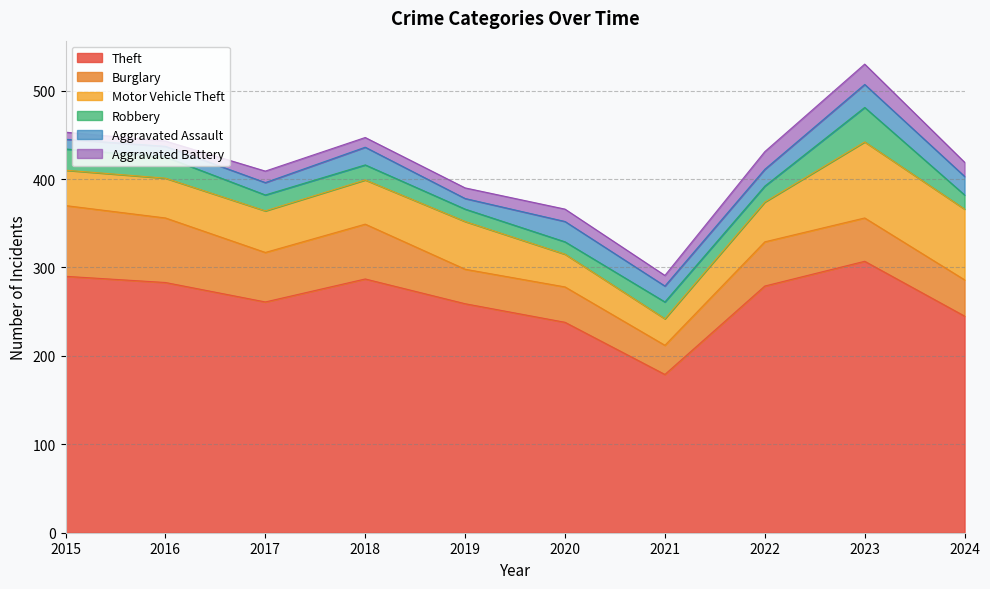

Between 2016 and 2018, which series saw the biggest shift?

Burglary